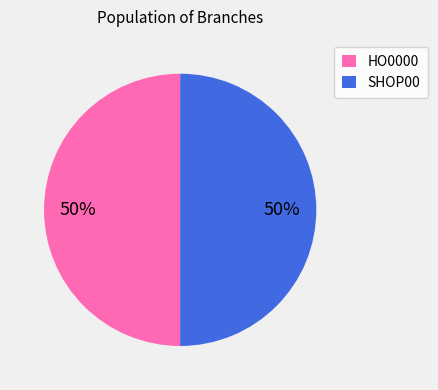

Is it true that SHOP00 is 62% of the pie?

False